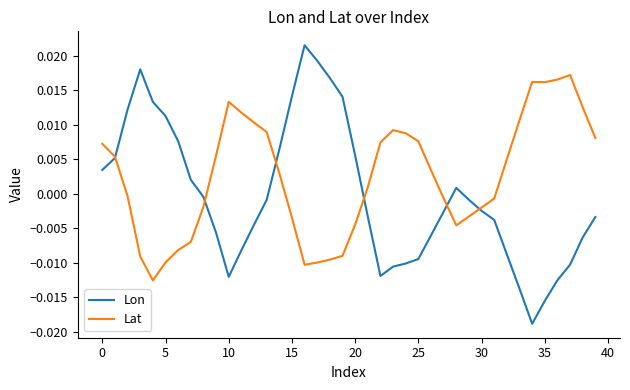

At how many categories does at least one series exceed 0?

35